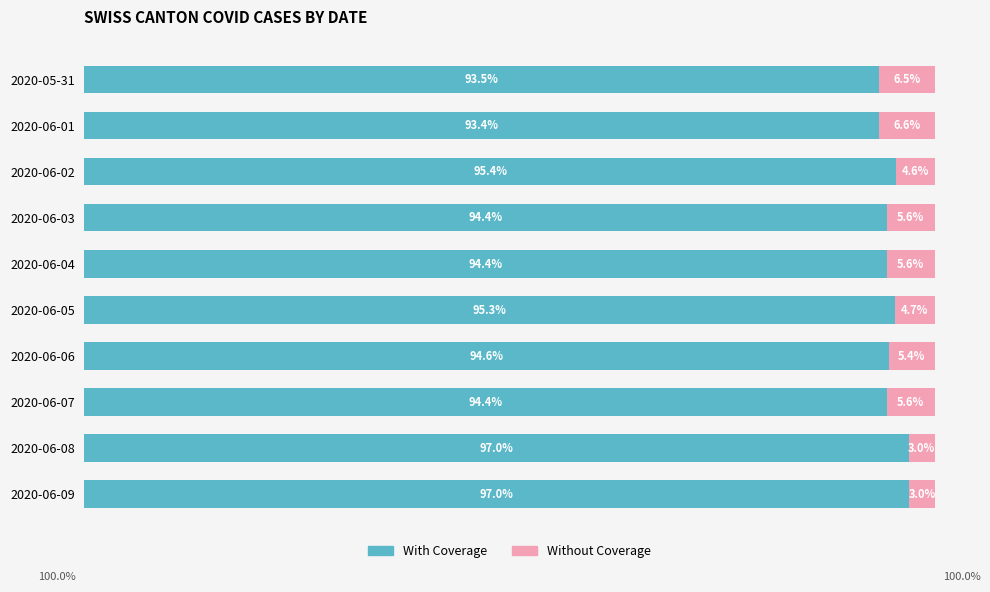

Which category has the lowest value in the With Coverage series?

2020-06-01